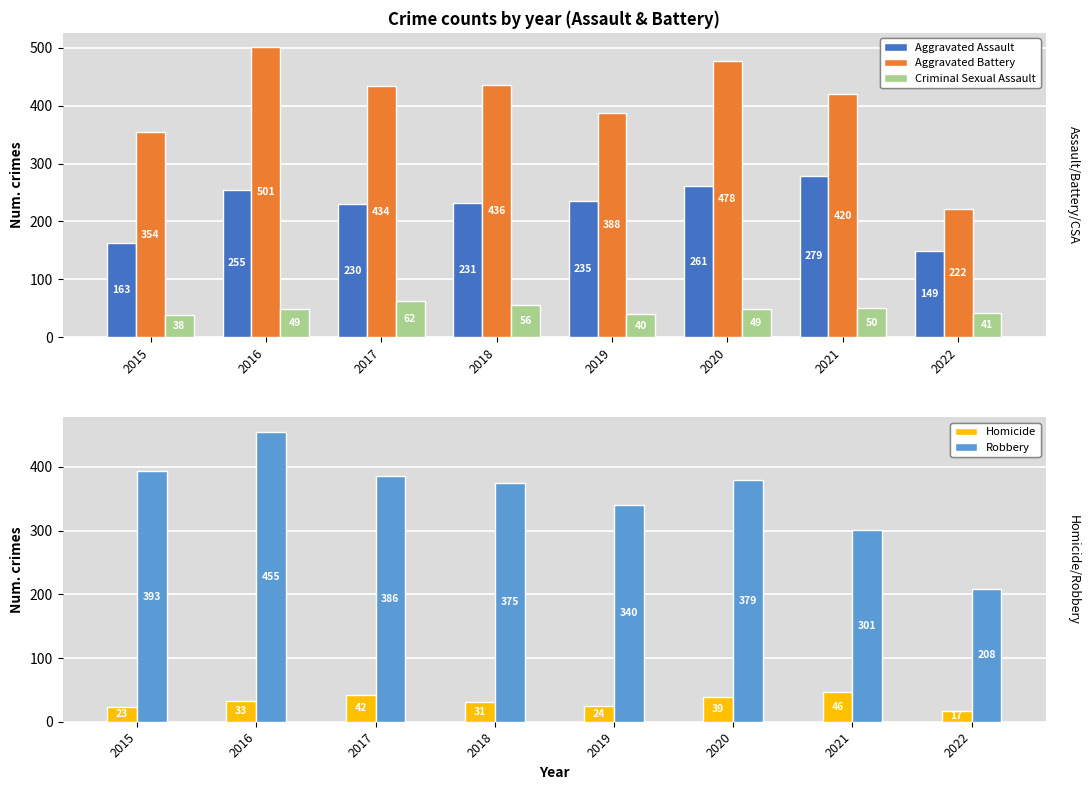

How many values in the Homicide series are below 33?

4